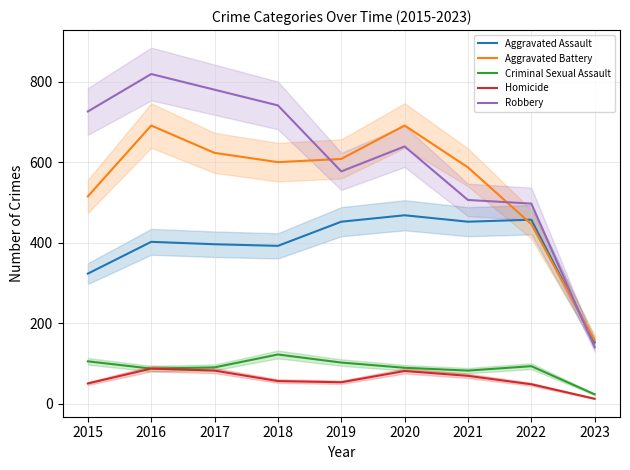

What is the sum of the Homicide values at 2016 and 2015?

137